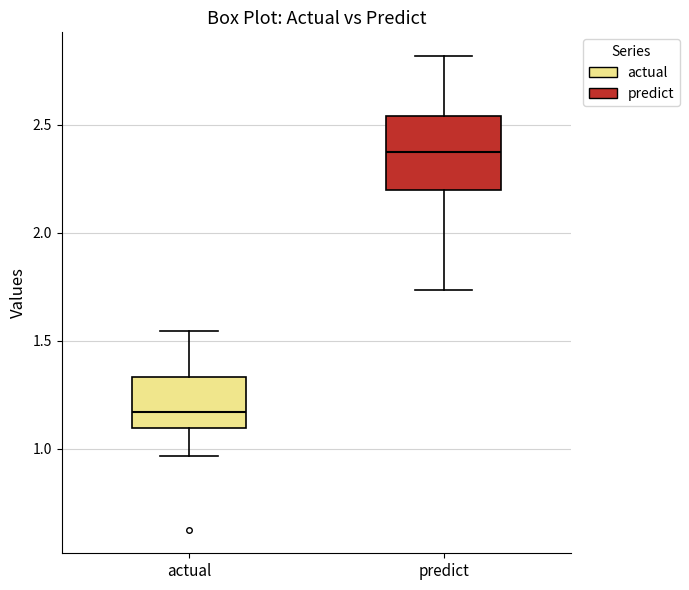

Which box's median line is the lowest?

actual